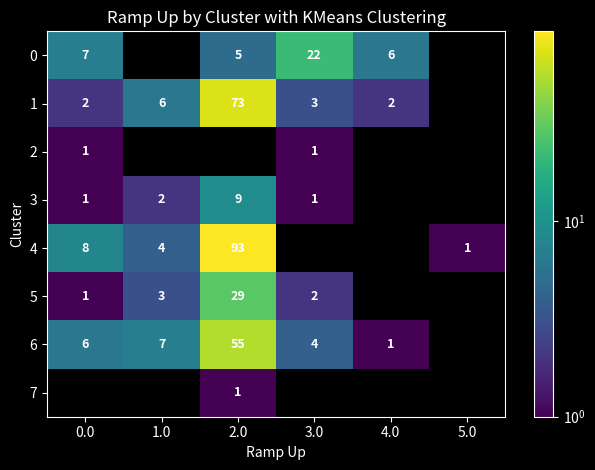

Is it true that 3 equals 2 at 1.0?

True